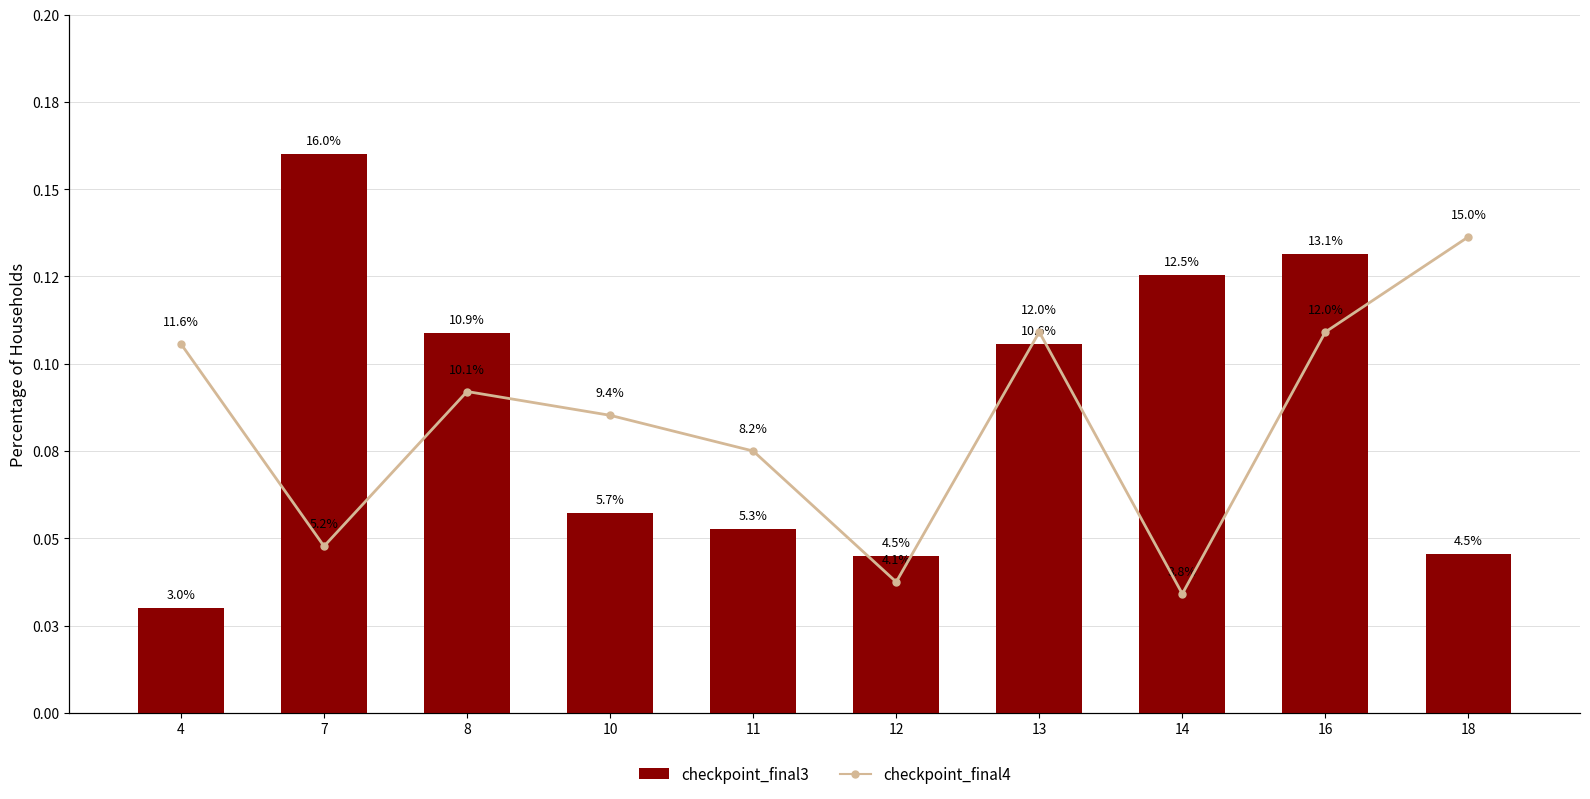

At which category is the sum across all series the highest?

16